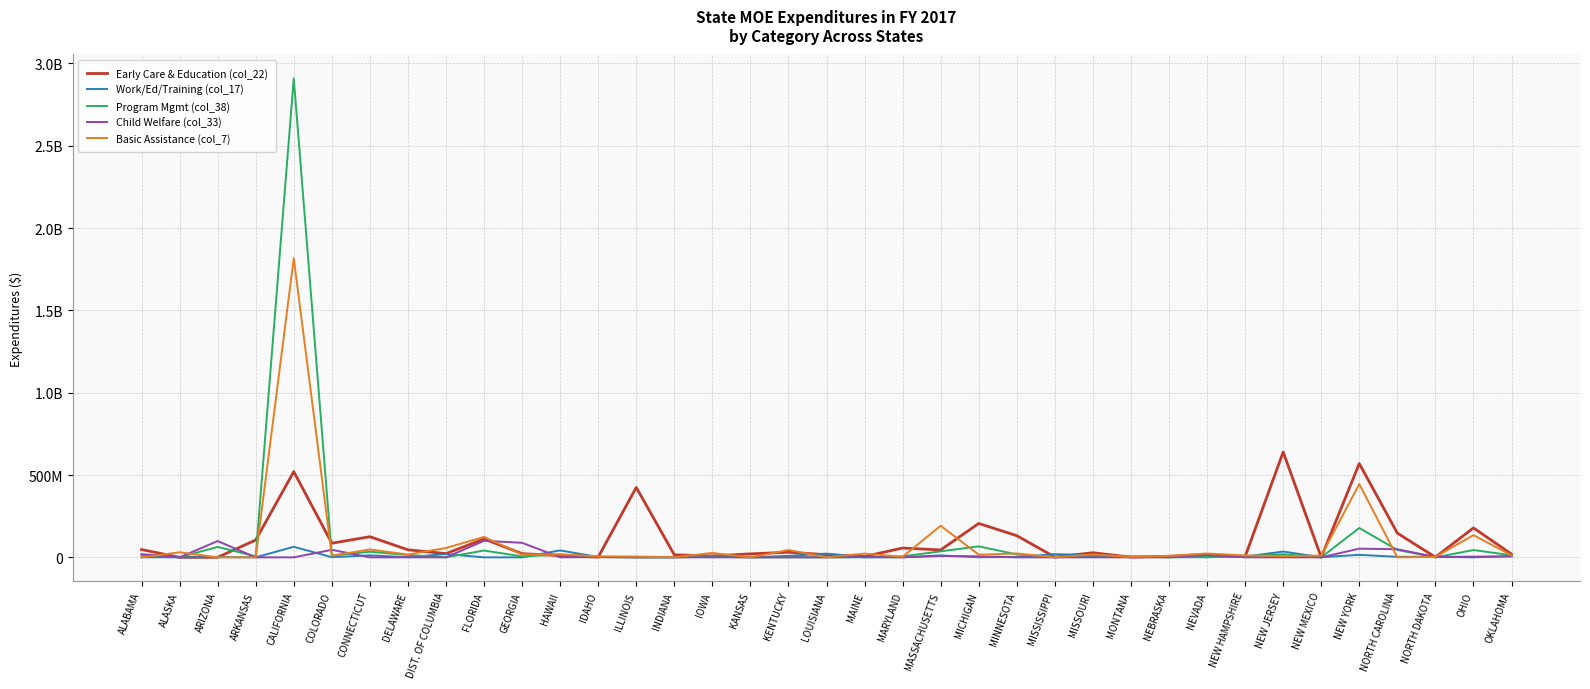

What are all the series names shown in the legend?

Early Care & Education (col_22), Work/Ed/Training (col_17), Program Mgmt (col_38), Child Welfare (col_33), Basic Assistance (col_7)